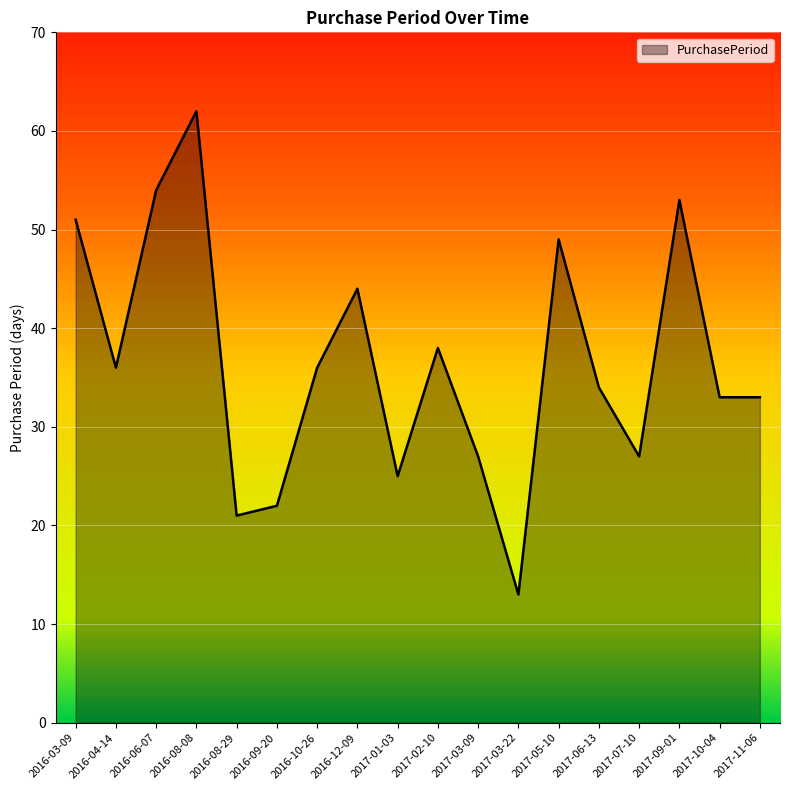

Reading right to left, list all the values displayed in this chart.

33	33	53	27	34	49	13	27	38	25	44	36	22	21	62	54	36	51